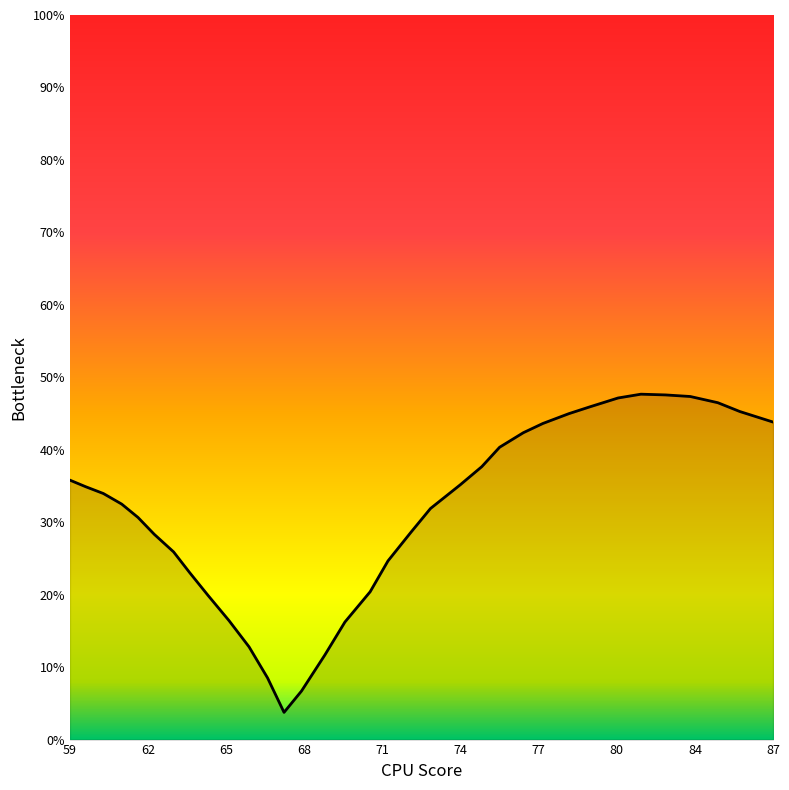

How many points are higher than both their immediate neighbors (excluding endpoints)?

1